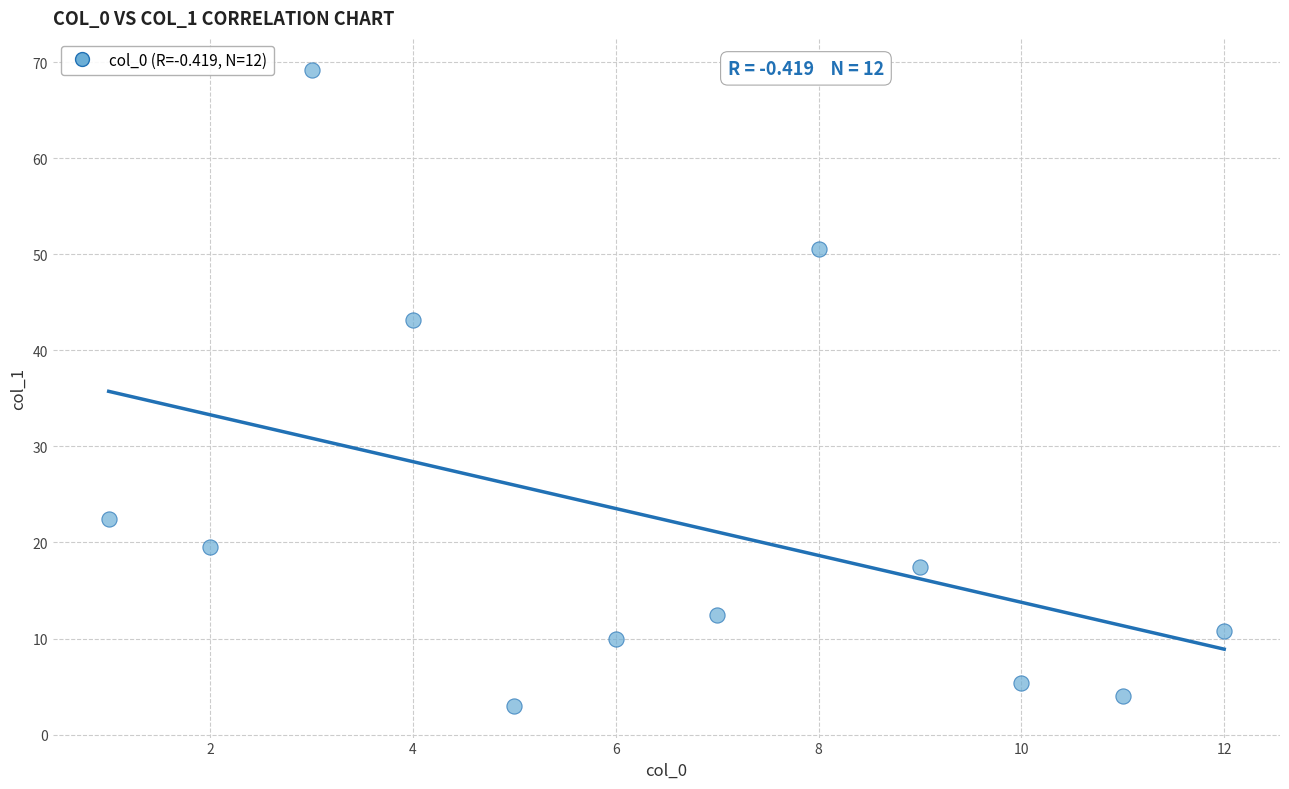

What Y value in the scatter plot is closest to 36?

43.2